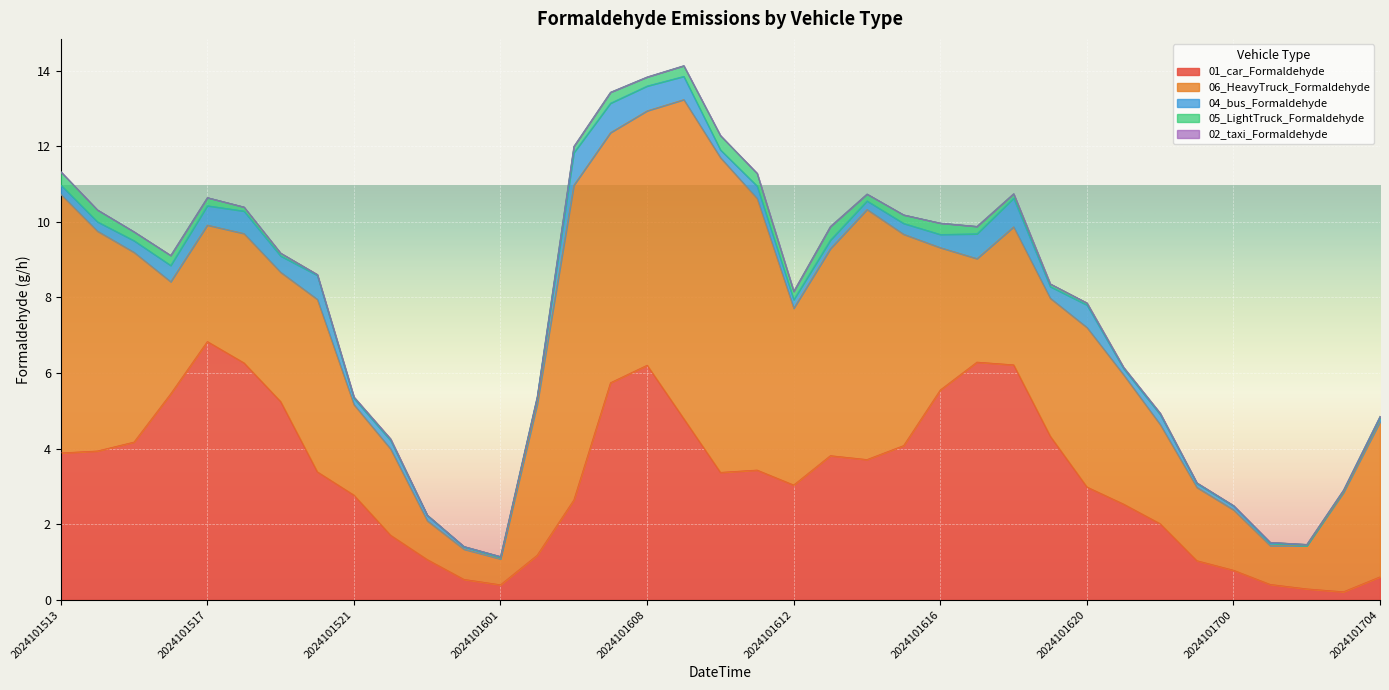

Rank the categories by 04_bus_Formaldehyde value from lowest to highest.

2024101702, 2024101601, 2024101703, 2024101600, 2024101701, 2024101623, 2024101700, 2024101704, 2024101523, 2024101521, 2024101605, 2024101621, 2024101610, 2024101522, 2024101612, 2024101613, 2024101614, 2024101513, 2024101514, 2024101622, 2024101615, 2024101515, 2024101619, 2024101611, 2024101616, 2024101516, 2024101519, 2024101517, 2024101518, 2024101620, 2024101609, 2024101520, 2024101608, 2024101617, 2024101618, 2024101607, 2024101606